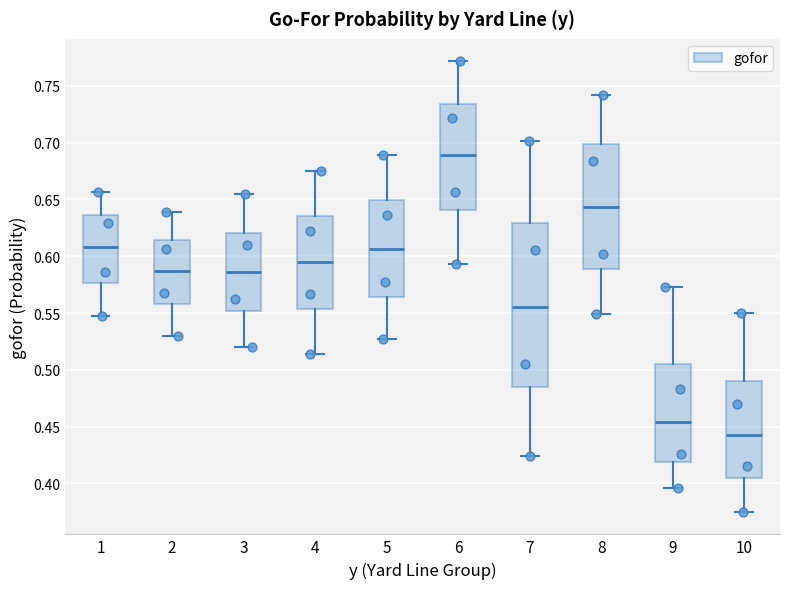

Comparing the boxes themselves (not the whiskers), which one is the tallest?

7